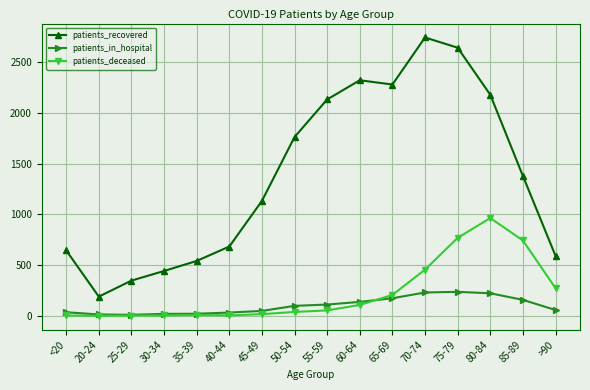

Does the chart display data point markers on the line(s)?

Yes